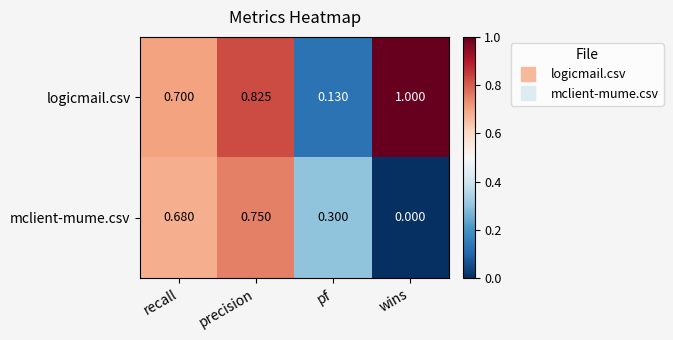

Which series has the largest range (max minus min)?

logicmail.csv